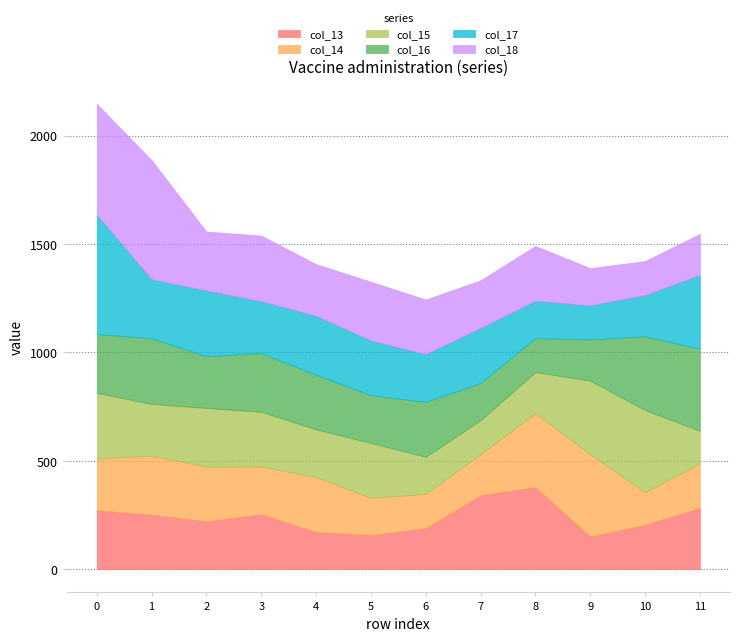

Reading left to right, extract all data points from this chart.

col_13: 0=271.6	1=252.0	2=220.4	3=253.4	4=171.3	5=157.6	6=189.4	7=340.9	8=378.8	9=150.7	10=204.2	11=283.0
col_14: 0=238.6	1=271.6	2=252.0	3=220.4	4=253.4	5=171.3	6=157.6	7=189.4	8=340.9	9=378.8	10=150.7	11=204.2
col_15: 0=303.2	1=238.6	2=271.6	3=252.0	4=220.4	5=253.4	6=171.3	7=157.6	8=189.4	9=340.9	10=378.8	11=150.7
col_16: 0=272.0	1=303.2	2=238.6	3=271.6	4=252.0	5=220.4	6=253.4	7=171.3	8=157.6	9=189.4	10=340.9	11=378.8
col_17: 0=550.0	1=272.0	2=303.2	3=238.6	4=271.6	5=252.0	6=220.4	7=253.4	8=171.3	9=157.6	10=189.4	11=340.9
col_18: 0=512.0	1=550.0	2=272.0	3=303.2	4=238.6	5=271.6	6=252.0	7=220.4	8=253.4	9=171.3	10=157.6	11=189.4